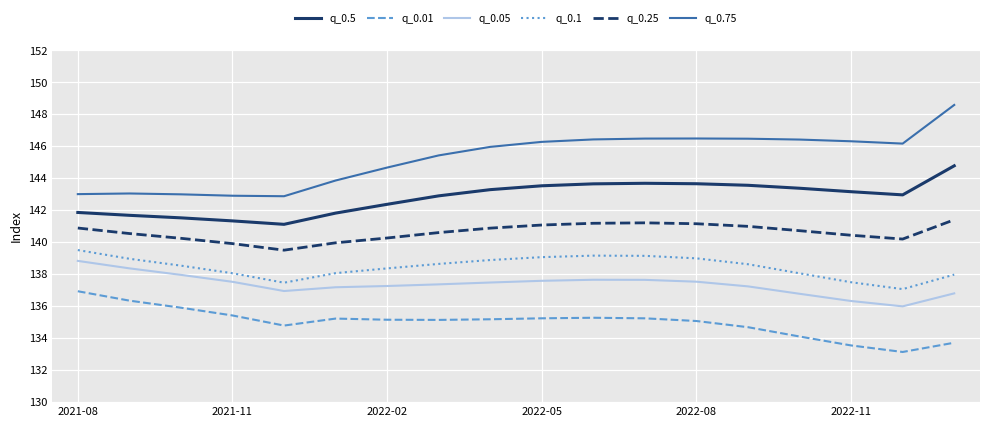

How many lines are shown in the chart?

6